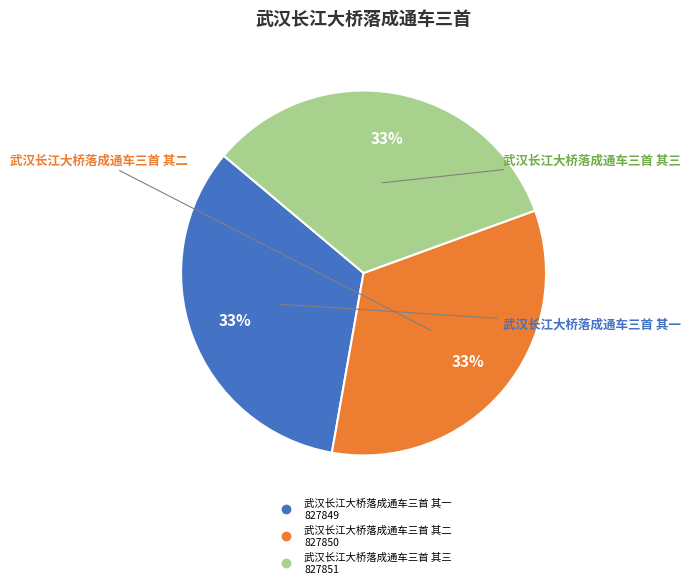

To the nearest percent, what percentage of the pie is 武汉长江大桥落成通车三首 其二?

33%